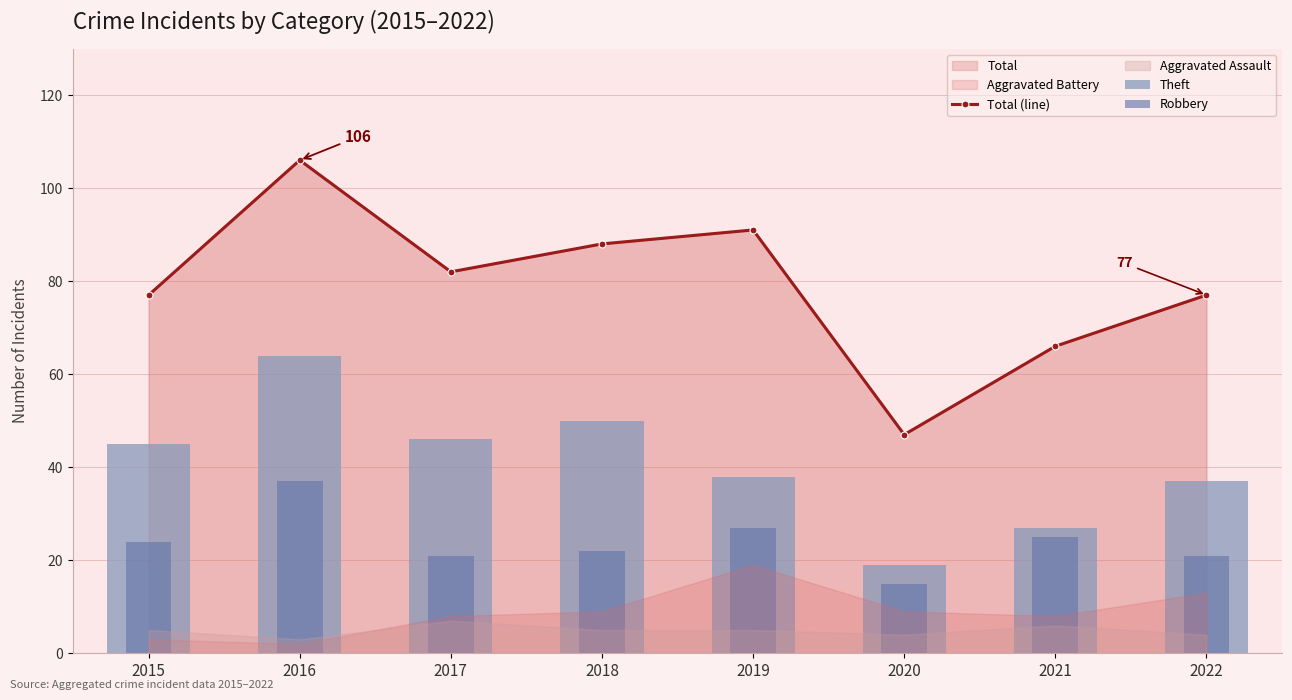

How many data points does each series have?

8